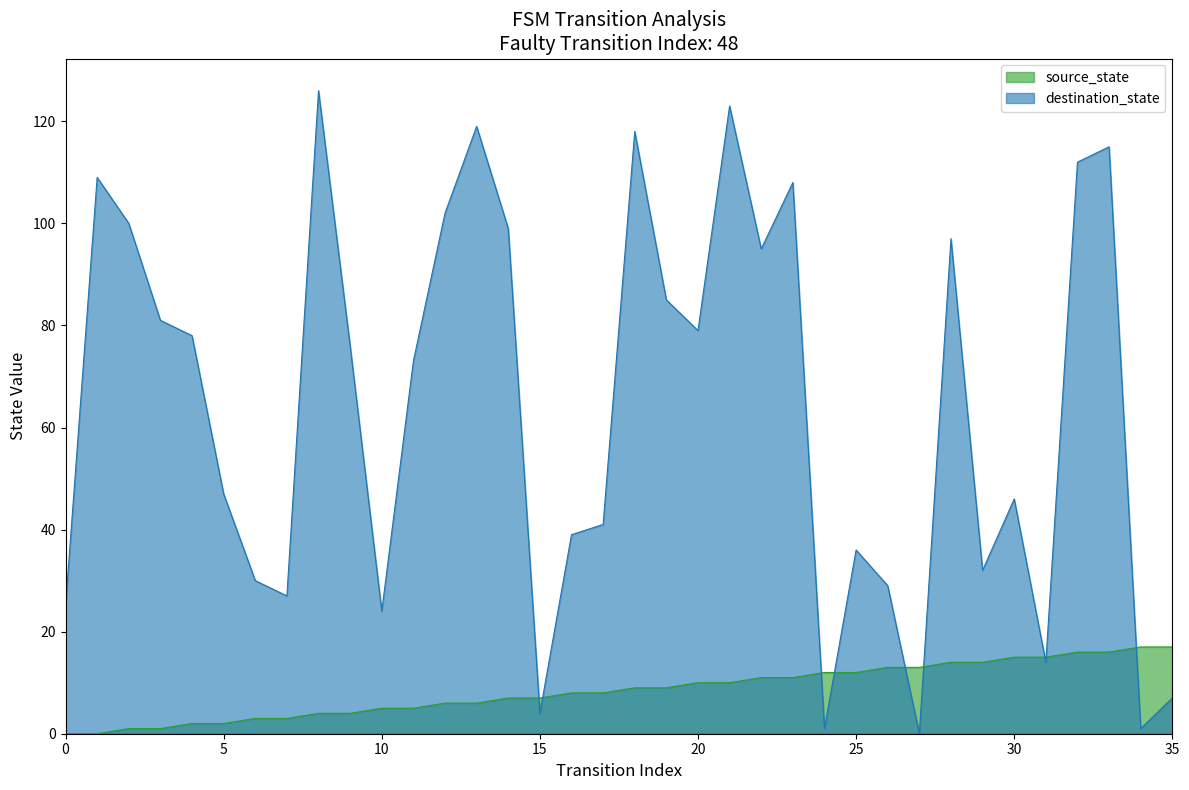

At how many categories does at least one series exceed 59?

19